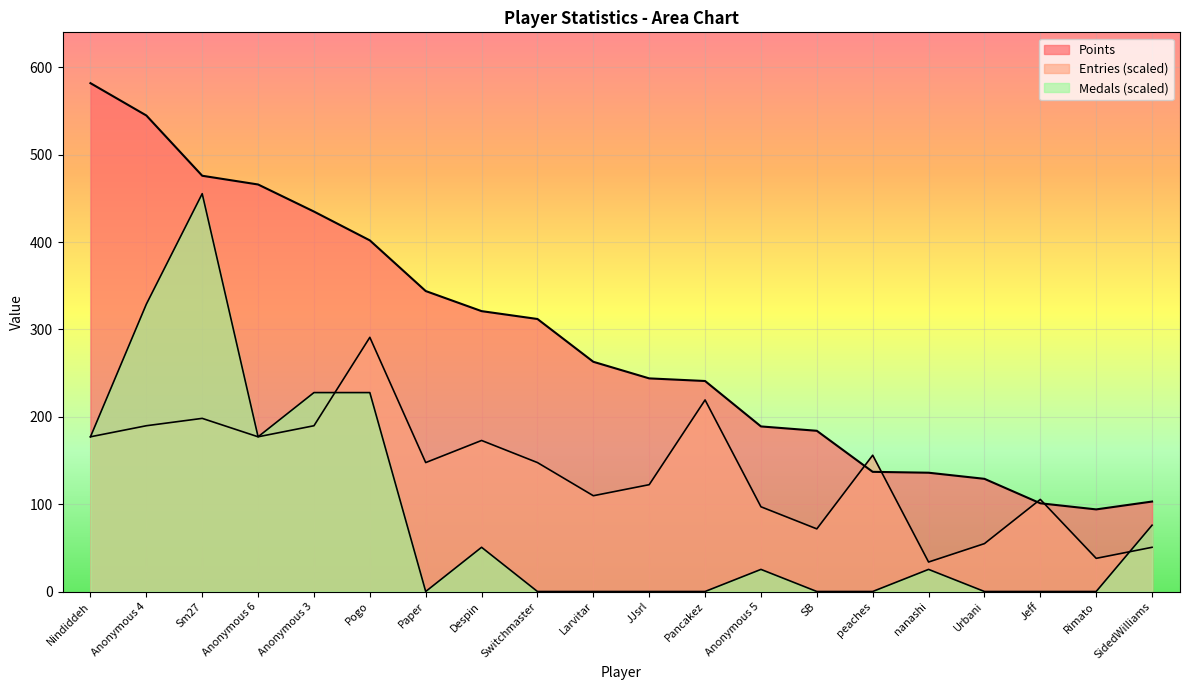

Where does the Points series first go above 263?

Nindiddeh